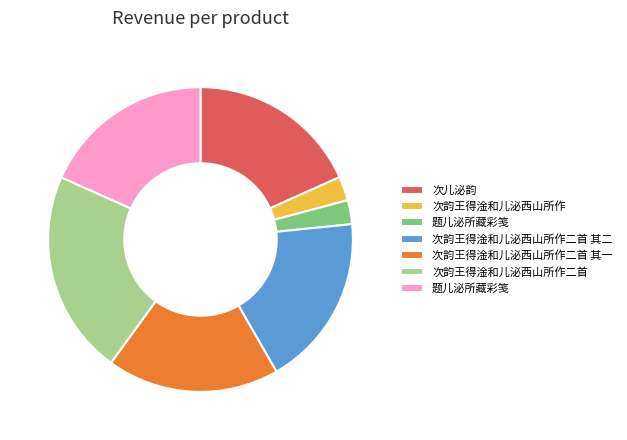

Does any single category account for the majority?

No